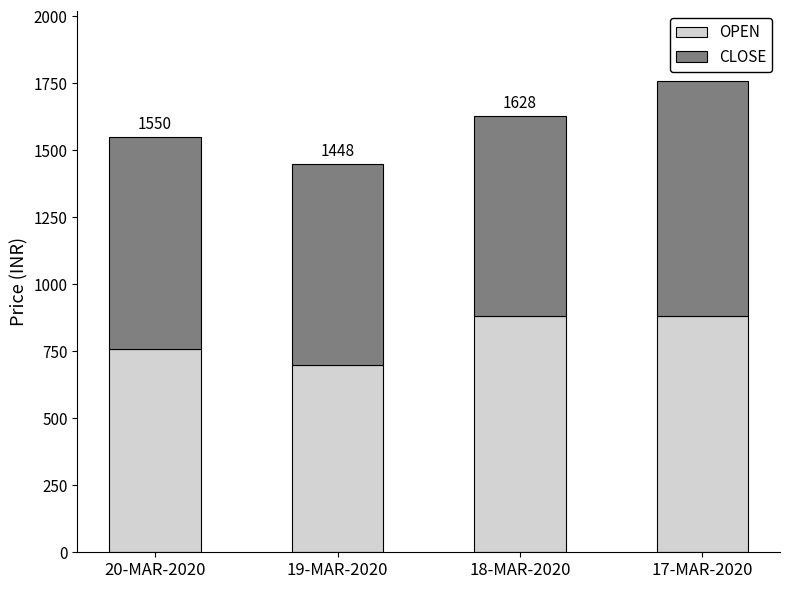

At which label does CLOSE first exceed 792?

20-MAR-2020